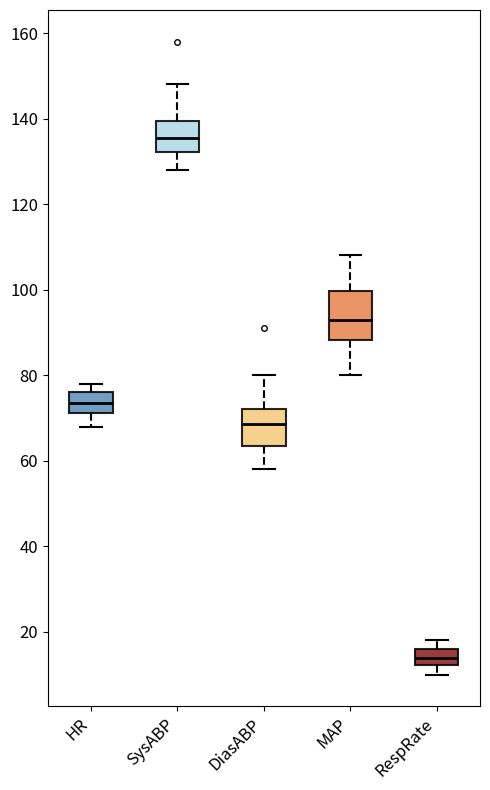

Reading left to right, read every box against the y-axis: the position of its median line, the range the box covers, and the ends of its whiskers. The values are not printed on the chart, so give them approximately, as read against the axis.

HR: median 74, box 72 to 76, whiskers 68 to 78
SysABP: median 136, box 132 to 140, whiskers 128 to 148
DiasABP: median 68, box 64 to 72, whiskers 58 to 80
MAP: median 94, box 88 to 100, whiskers 80 to 108
RespRate: median 14, box 12 to 16, whiskers 10 to 18